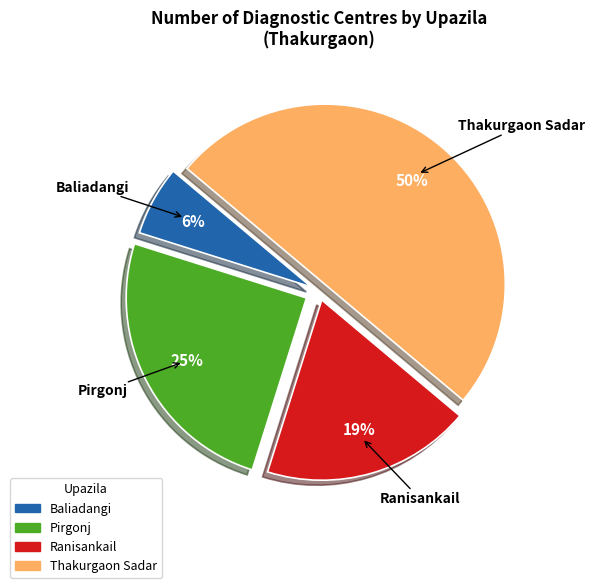

To the nearest percent, what is the average slice percentage?

25%